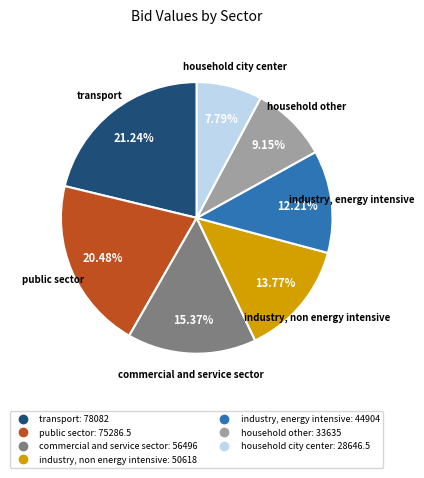

Is transport the majority of the pie?

No